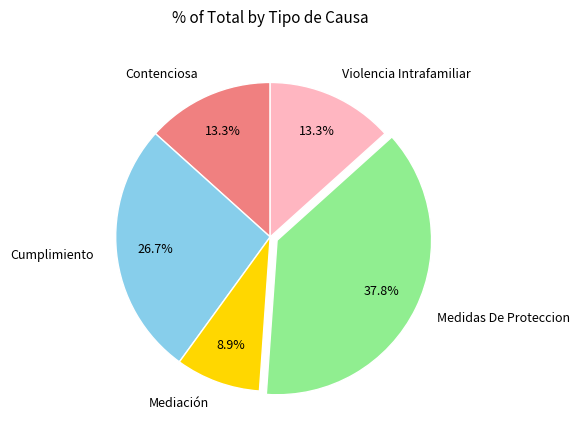

Which has a higher value, Cumplimiento or Medidas De Proteccion?

Medidas De Proteccion